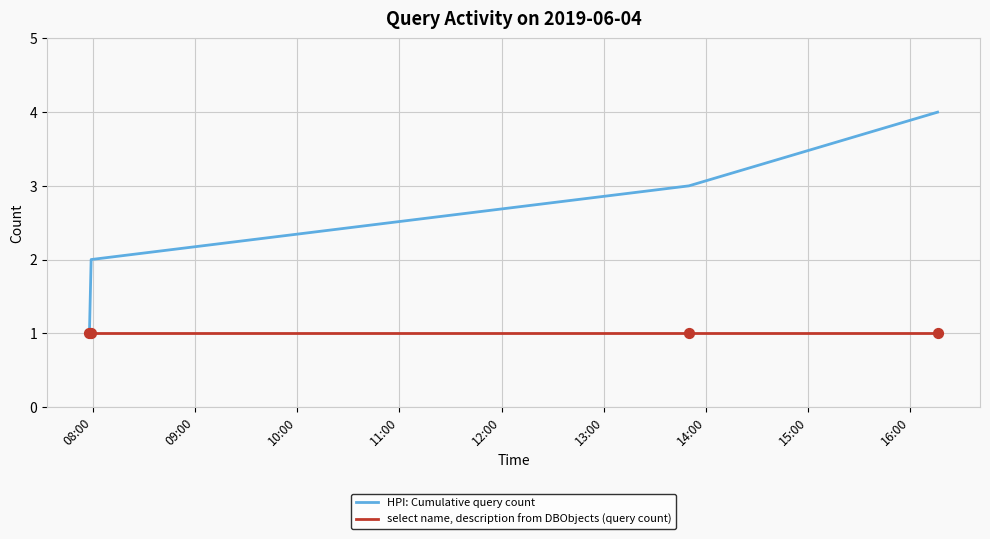

Which series has the largest total across all categories?

HPI: Cumulative query count